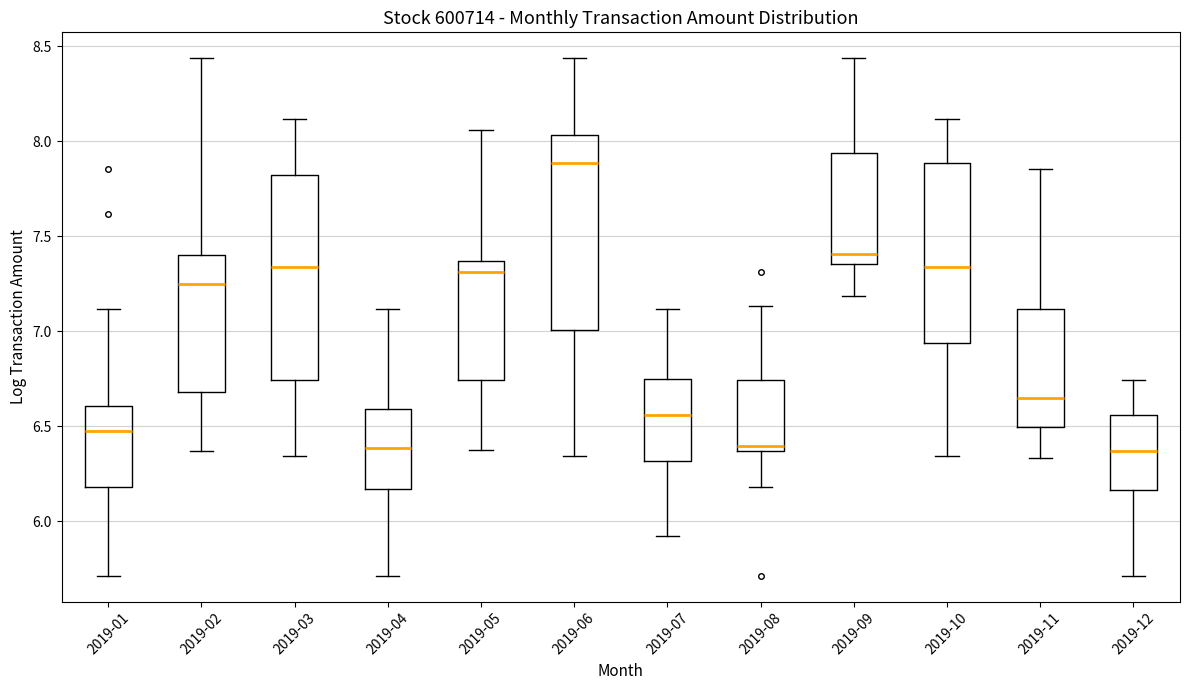

Reading left to right, read every box against the y-axis: the position of its median line, the range the box covers, and the ends of its whiskers. The values are not printed on the chart, so give them approximately, as read against the axis.

2019-01: median 6.50, box 6.20 to 6.60, whiskers 5.70 to 7.10
2019-02: median 7.25, box 6.70 to 7.40, whiskers 6.35 to 8.45
2019-03: median 7.35, box 6.75 to 7.80, whiskers 6.35 to 8.10
2019-04: median 6.40, box 6.15 to 6.60, whiskers 5.70 to 7.10
2019-05: median 7.30, box 6.75 to 7.35, whiskers 6.35 to 8.05
2019-06: median 7.90, box 7.00 to 8.05, whiskers 6.35 to 8.45
2019-07: median 6.55, box 6.30 to 6.75, whiskers 5.90 to 7.10
2019-08: median 6.40, box 6.35 to 6.75, whiskers 6.20 to 7.15
2019-09: median 7.40, box 7.35 to 7.95, whiskers 7.20 to 8.45
2019-10: median 7.35, box 6.95 to 7.90, whiskers 6.35 to 8.10
2019-11: median 6.65, box 6.50 to 7.10, whiskers 6.35 to 7.85
2019-12: median 6.35, box 6.15 to 6.55, whiskers 5.70 to 6.75